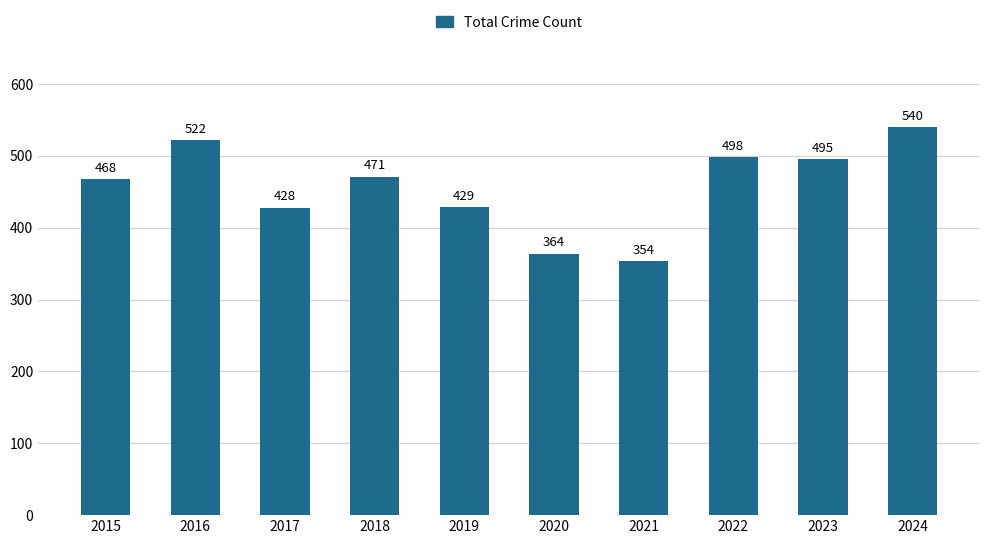

Rank the categories by value from lowest to highest.

2021, 2020, 2017, 2019, 2015, 2018, 2023, 2022, 2016, 2024